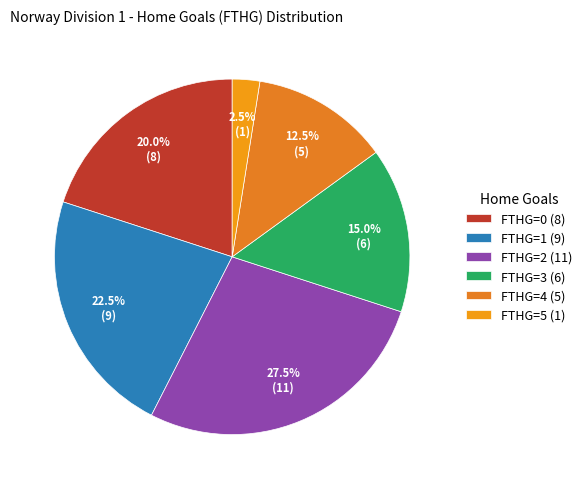

What is the largest slice in the pie chart?

FTHG=2 (11)